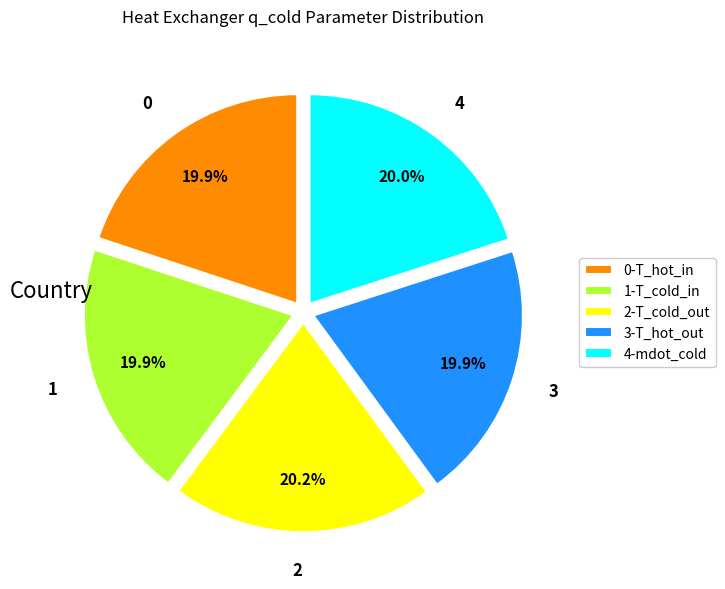

How much of the chart is everything except 0?

80.1%